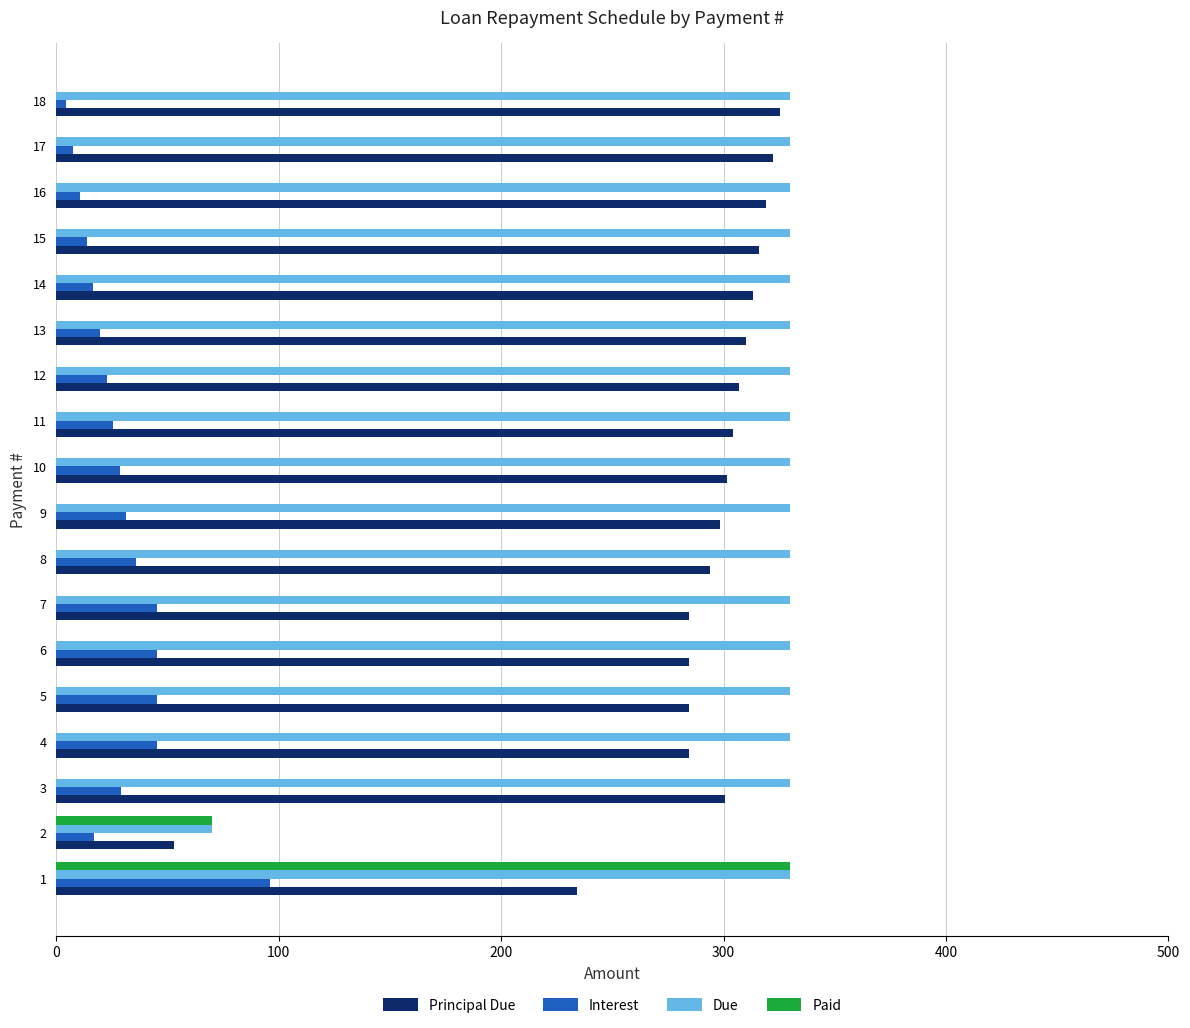

Which series changed the most between 1 and 15?

Paid